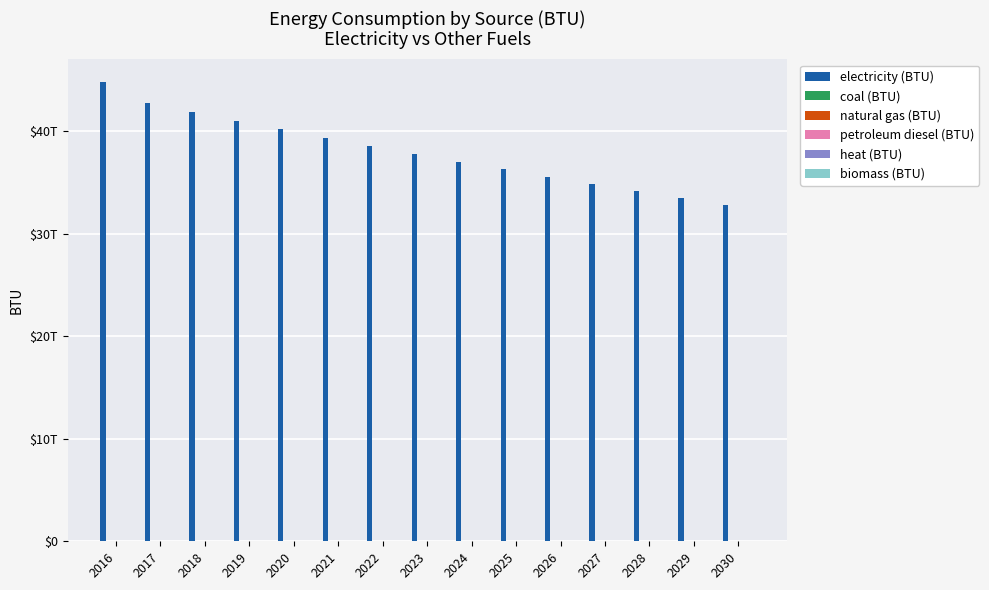

Are the bars grouped side by side (vs. stacked)?

No